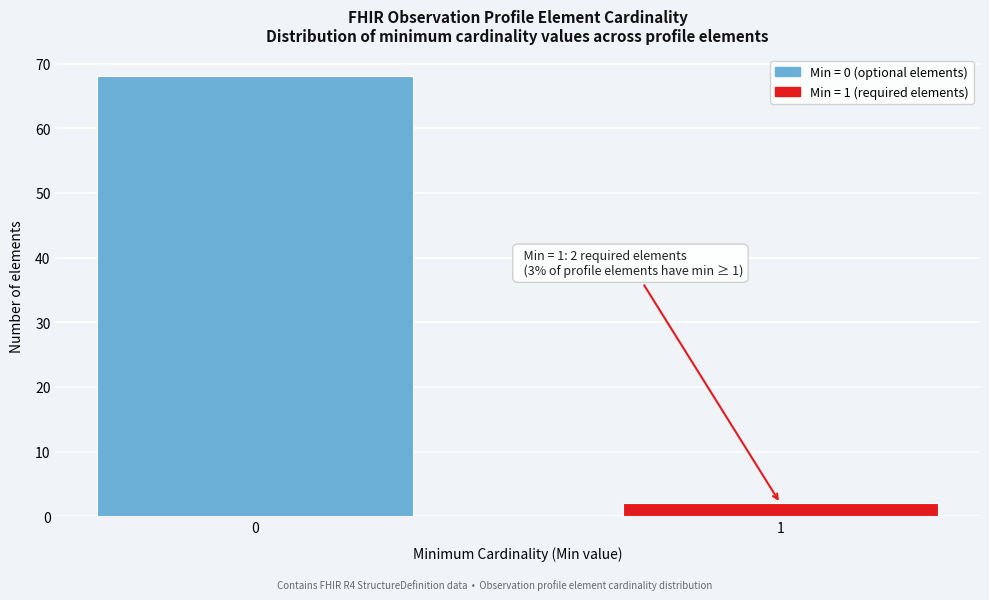

Reading left to right, transcribe all the data shown in this chart.

68	2